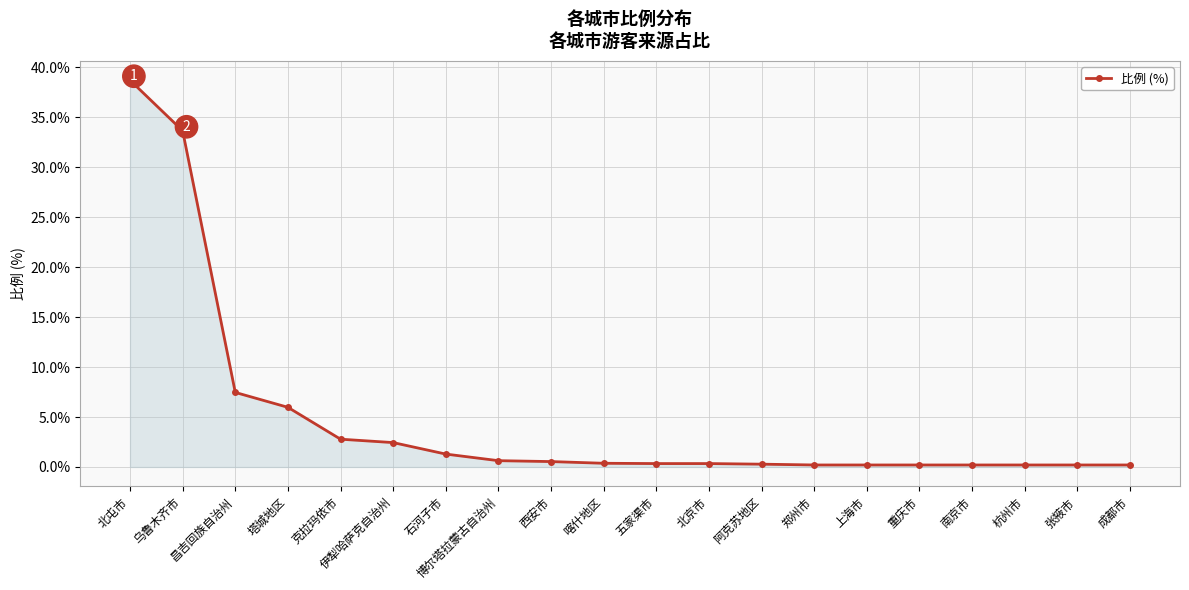

True or false: the data shows 2.3 at 昌吉回族自治州.

False